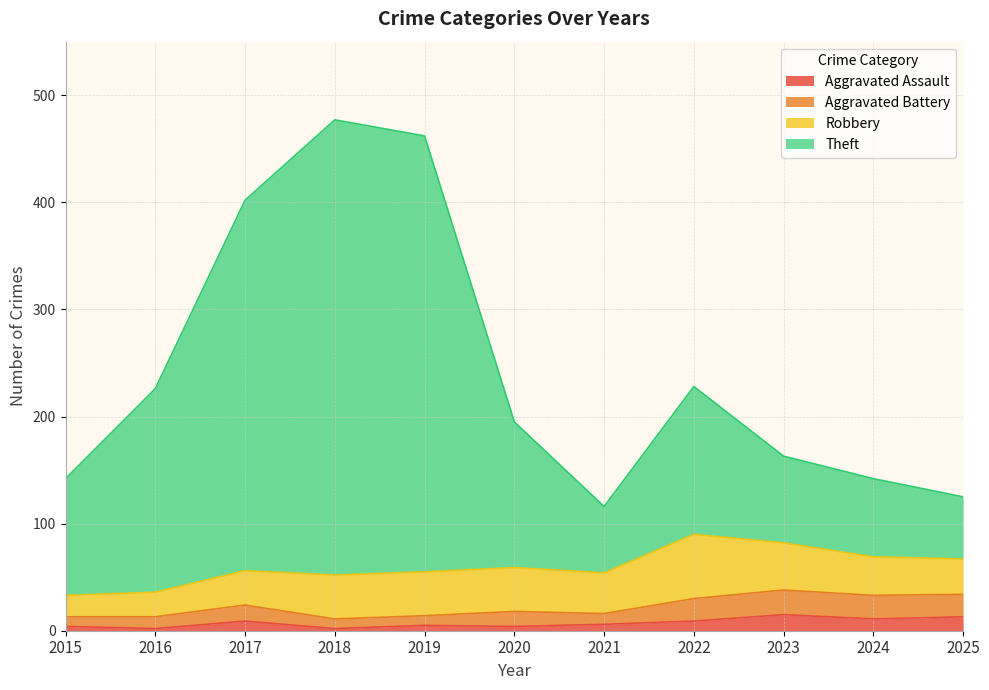

The value of Theft at 2018 is 477. True or false?

True